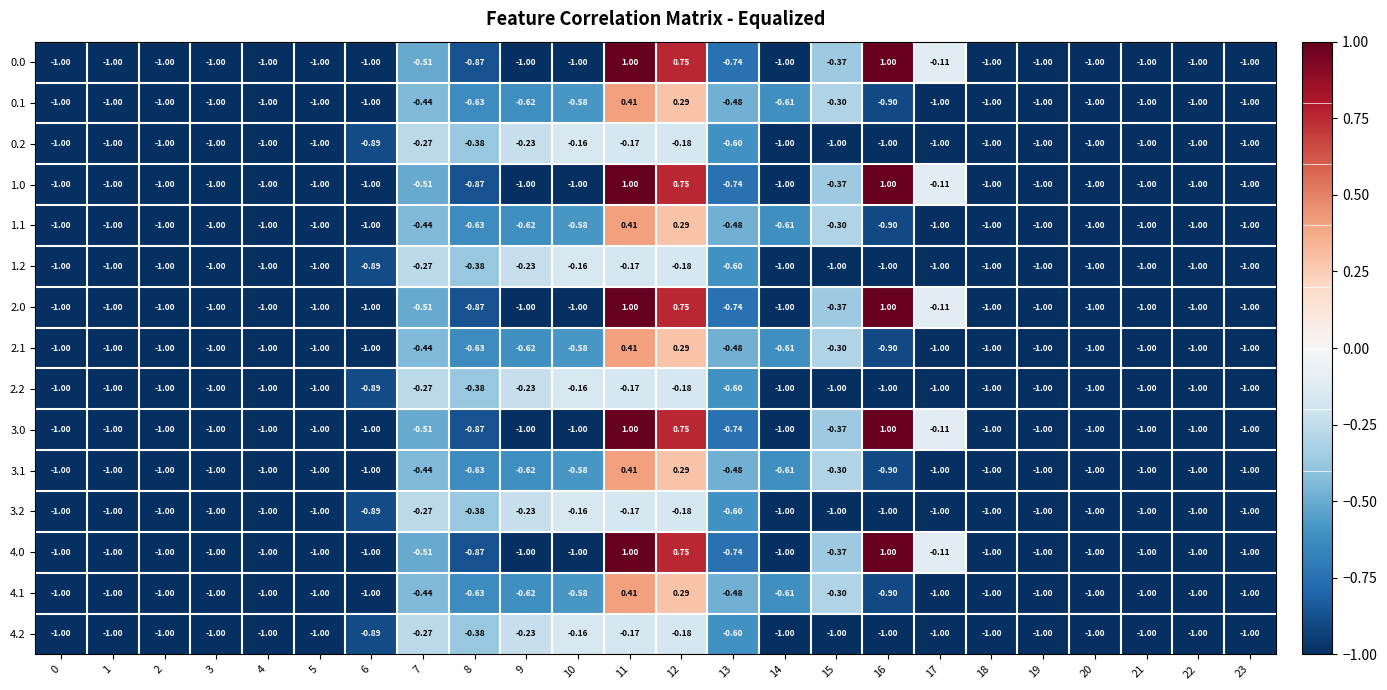

Is the value of 2.2 at 20 greater than the value of 4.1 at 11?

No